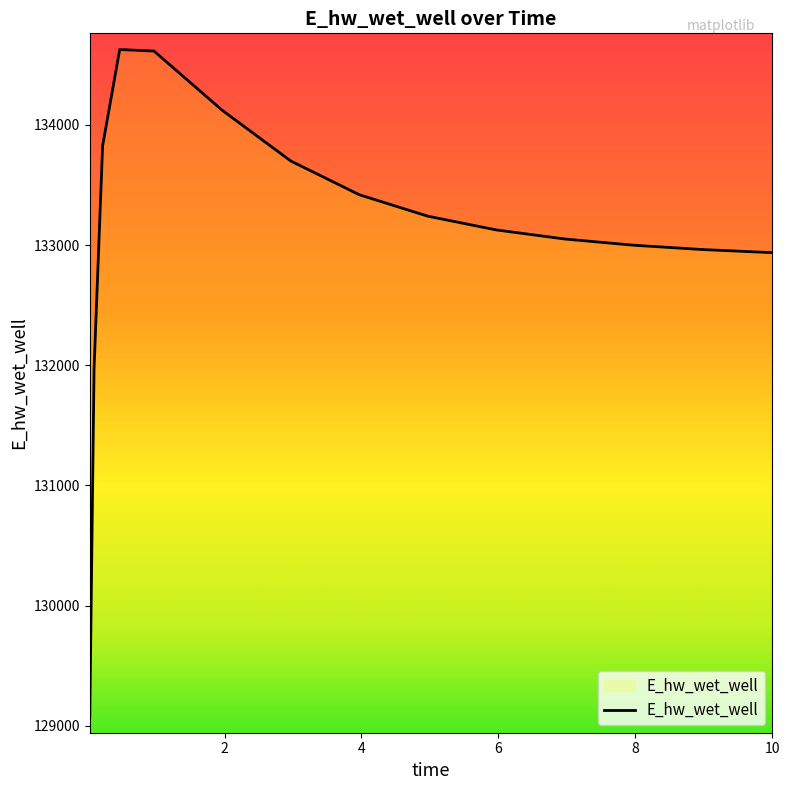

What is the sum of all values?

1996602.9